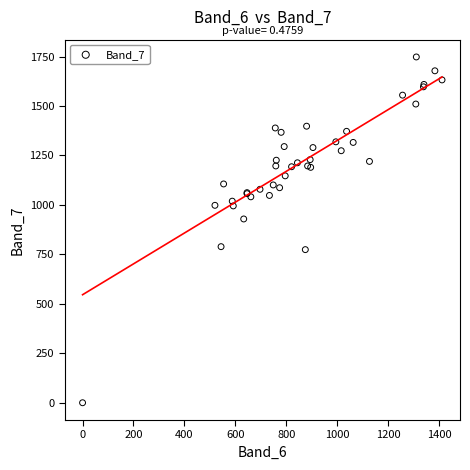

What Y value in the scatter plot is closest to 874?

929